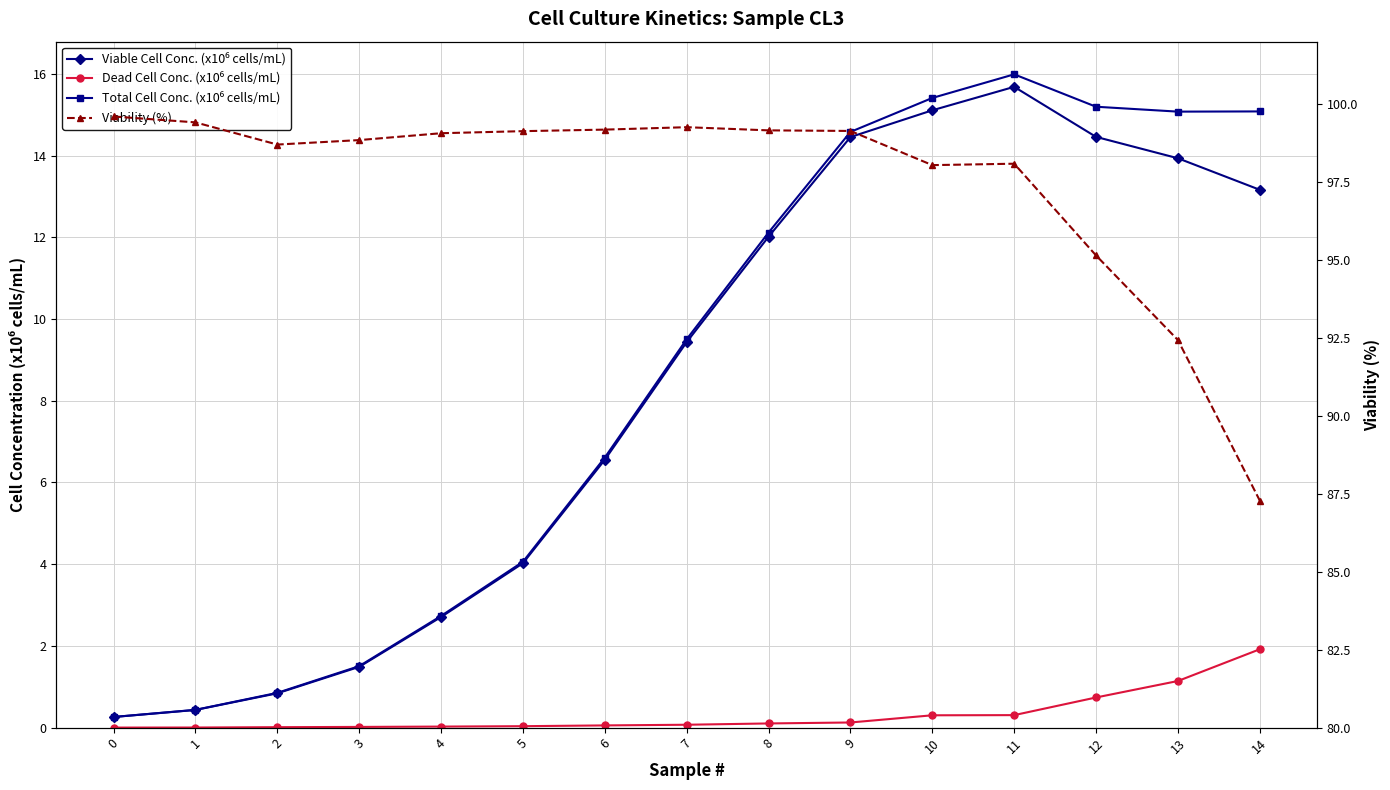

True or false: Dead Cell Conc. (x10⁶ cells/mL) and Viability (%) intersect in this chart.

False